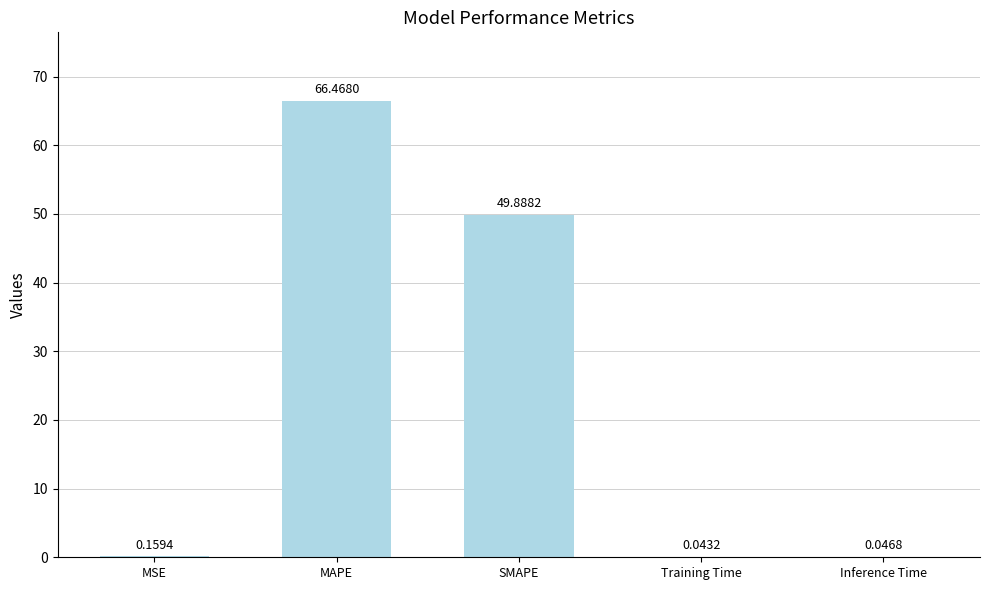

What is the sum of the values at Training Time and SMAPE?

49.9